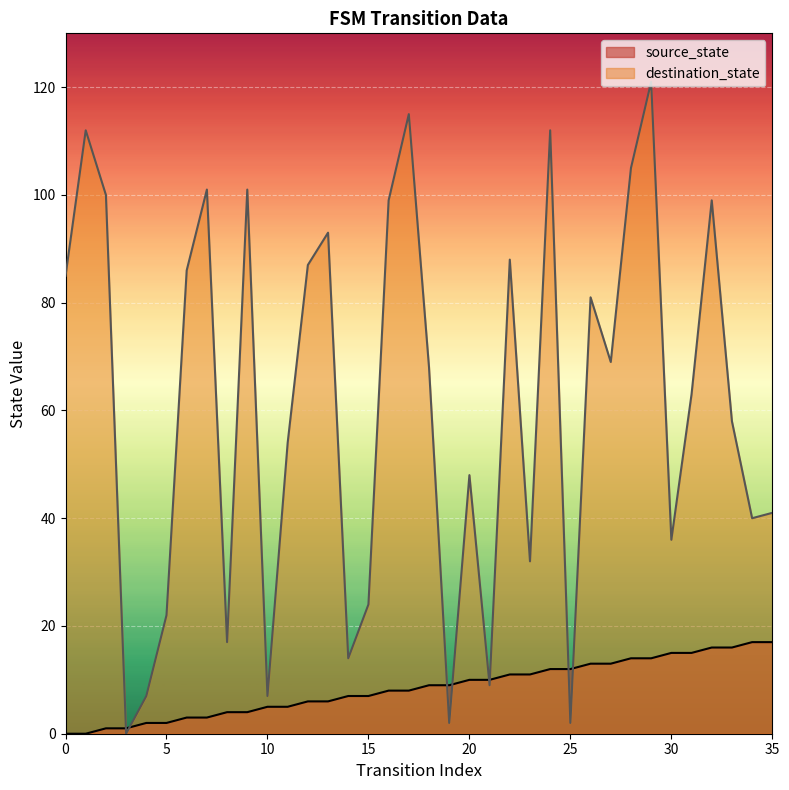

List the series in order of their overall mean, highest first.

destination_state, source_state